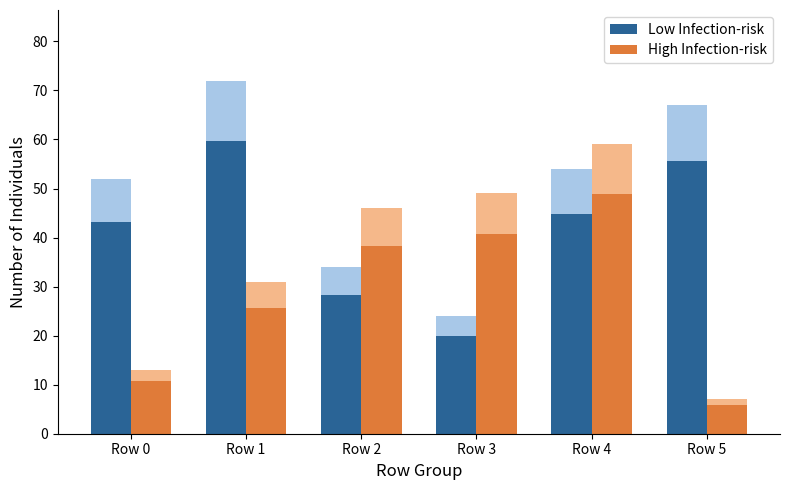

Does the chart contain any negative values?

No